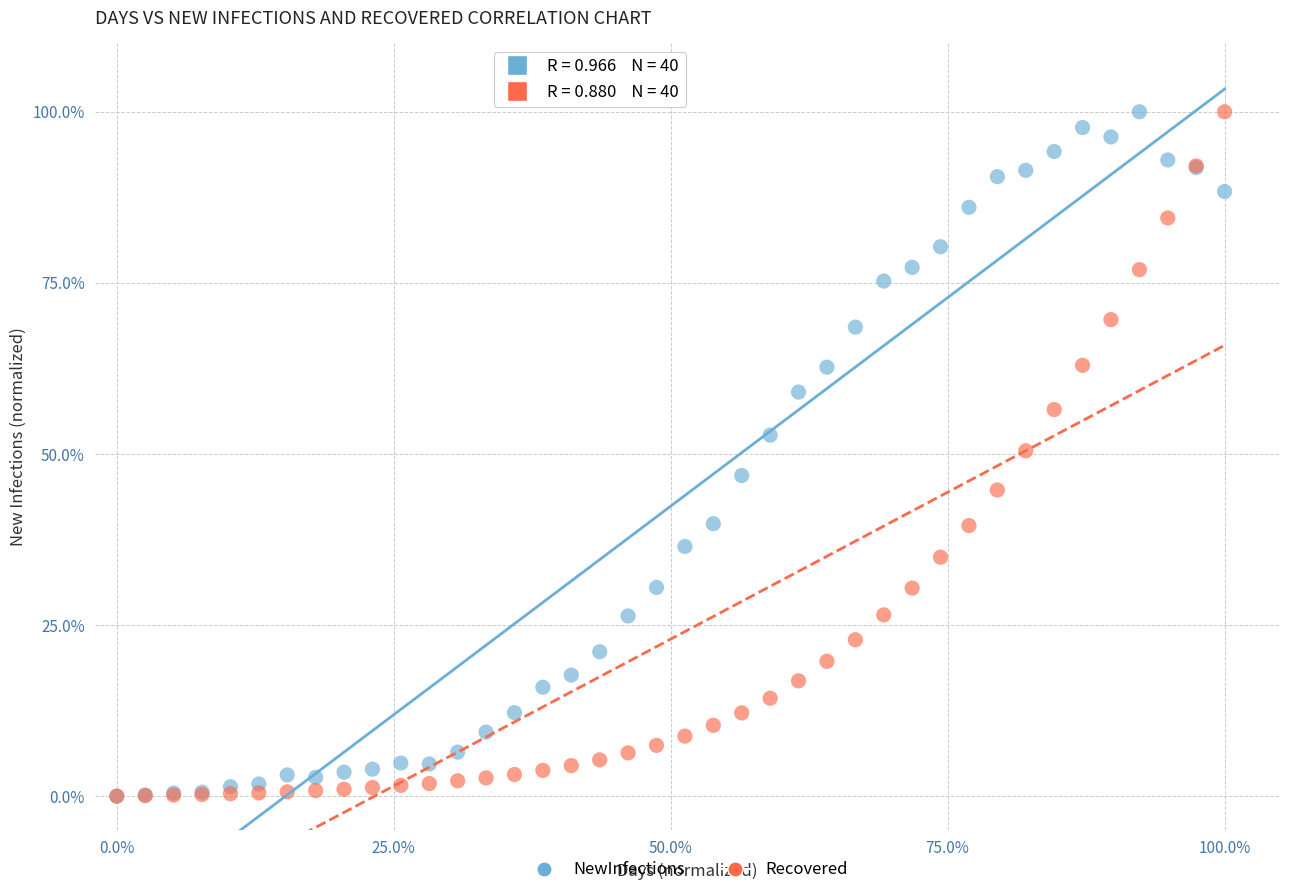

What are all the series names shown in the legend?

NewInfections, Recovered